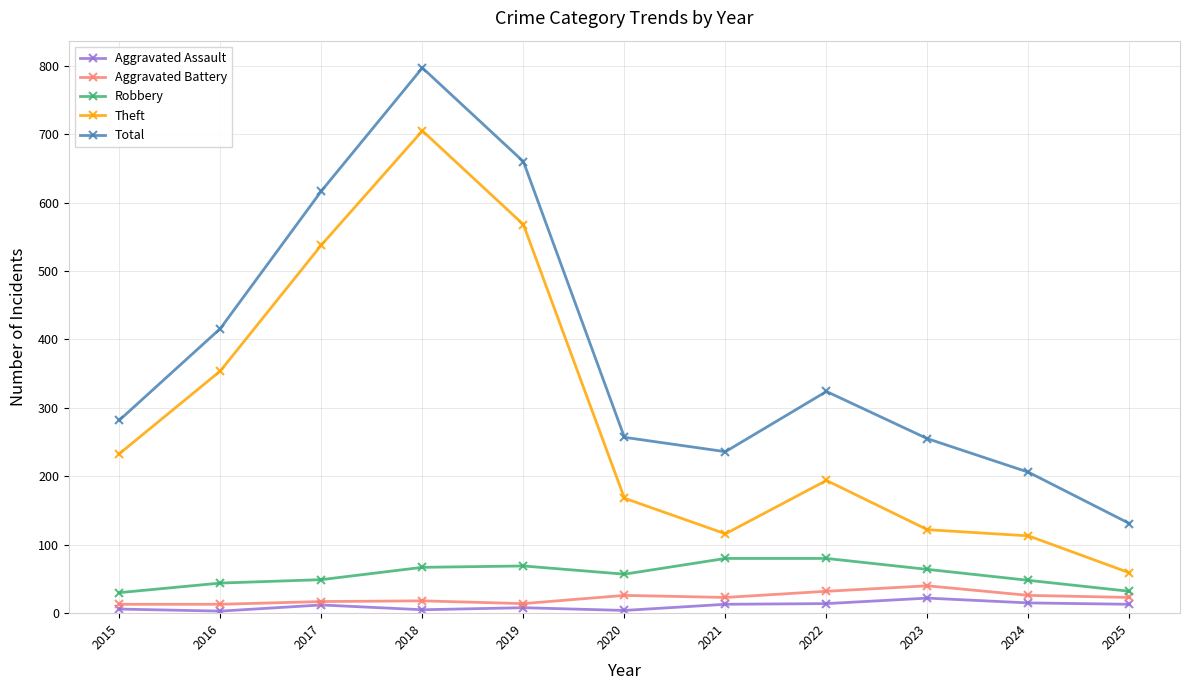

Which series has the widest spread of values?

Total